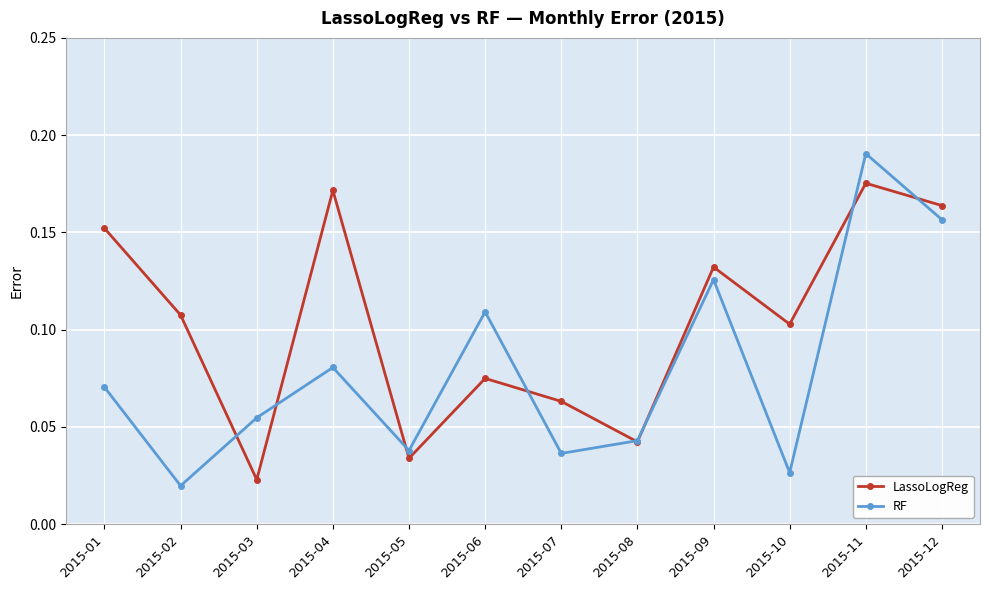

Which label corresponds to the largest value in the chart?

2015-11